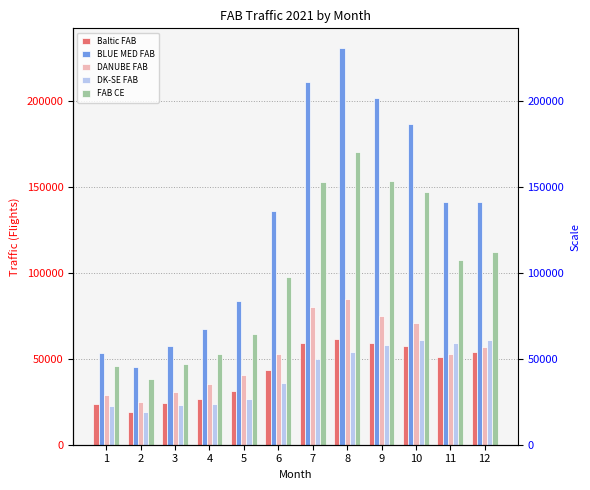

What is the sum of all DK-SE FAB values?

494099